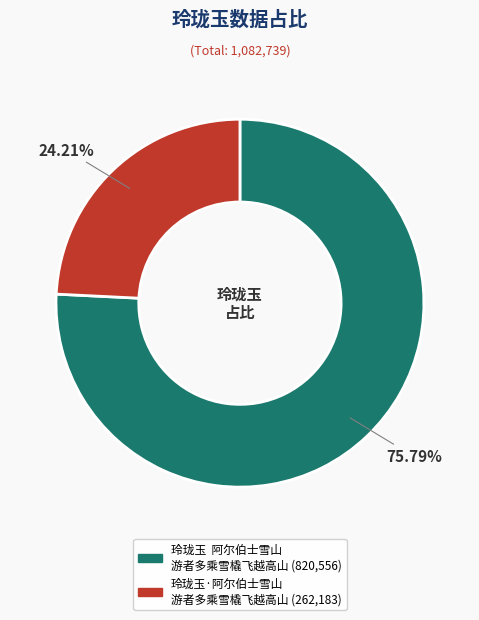

Is there any slice that represents more than half of the pie?

Yes